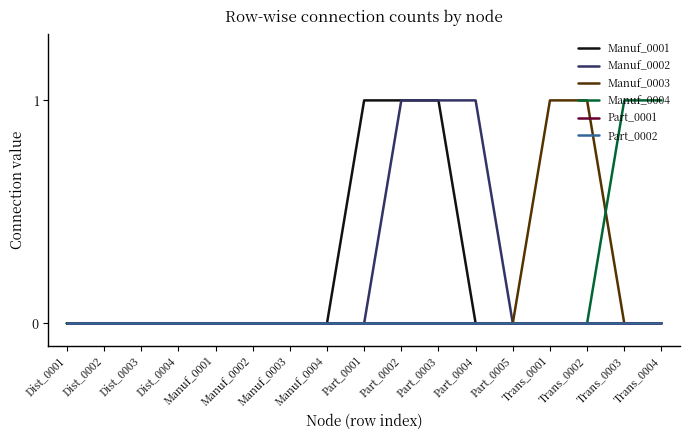

Is this an area chart (filled region under the line)?

No